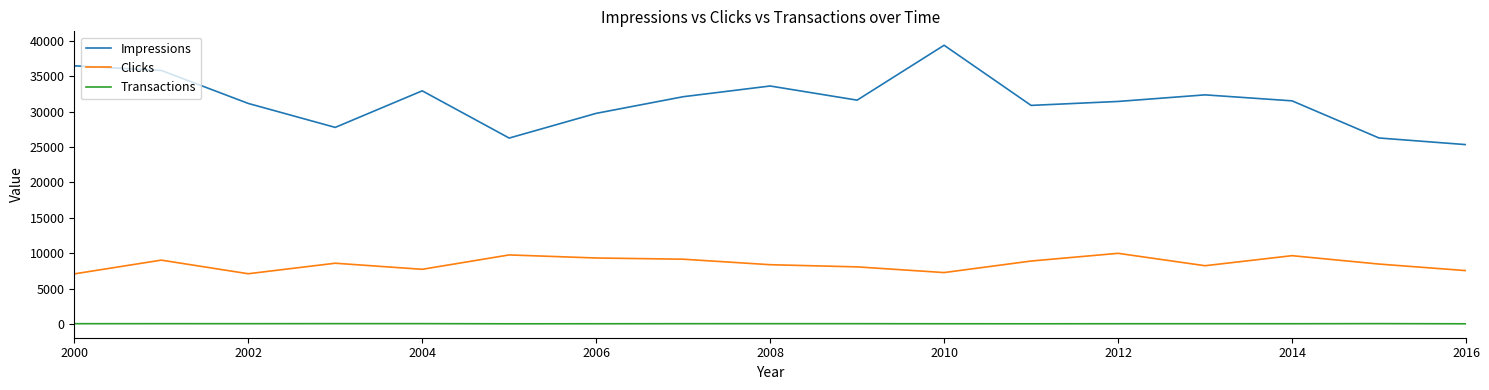

True or false: Clicks has more than 2 interior local peaks.

True